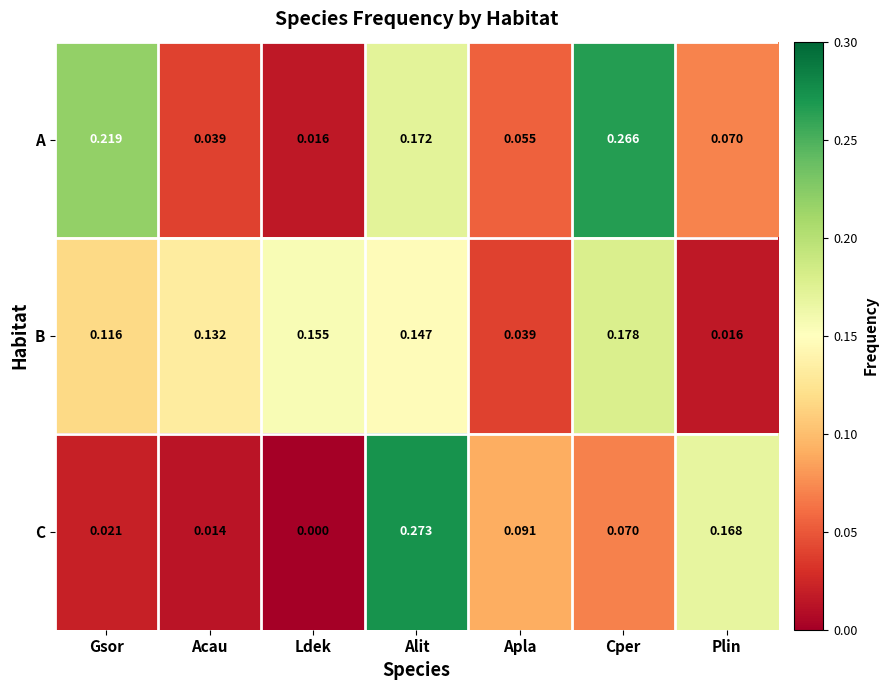

How many data points in C are above 0?

6